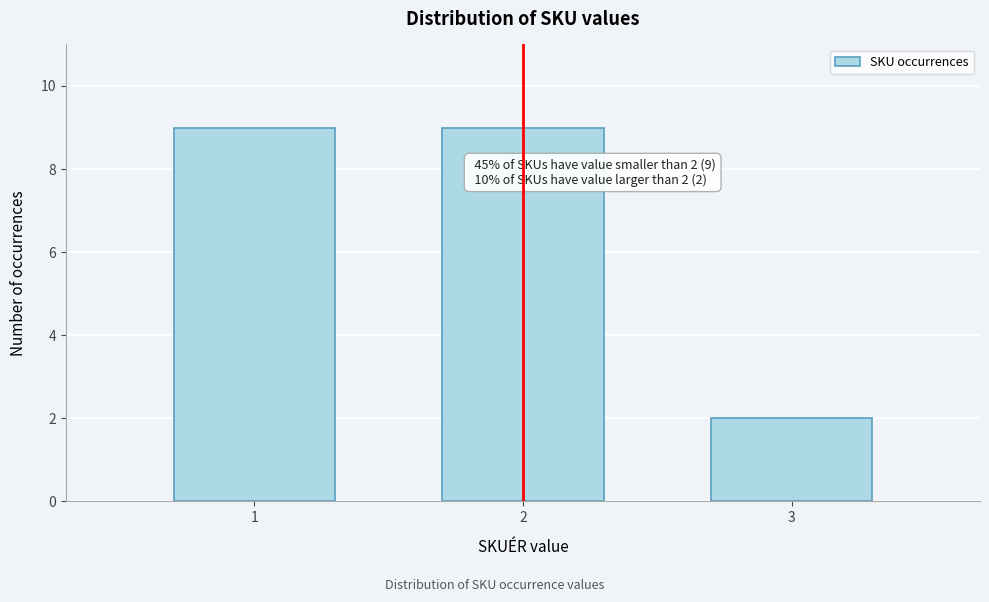

Reading right to left, what are all the values shown in this chart?

2	9	9